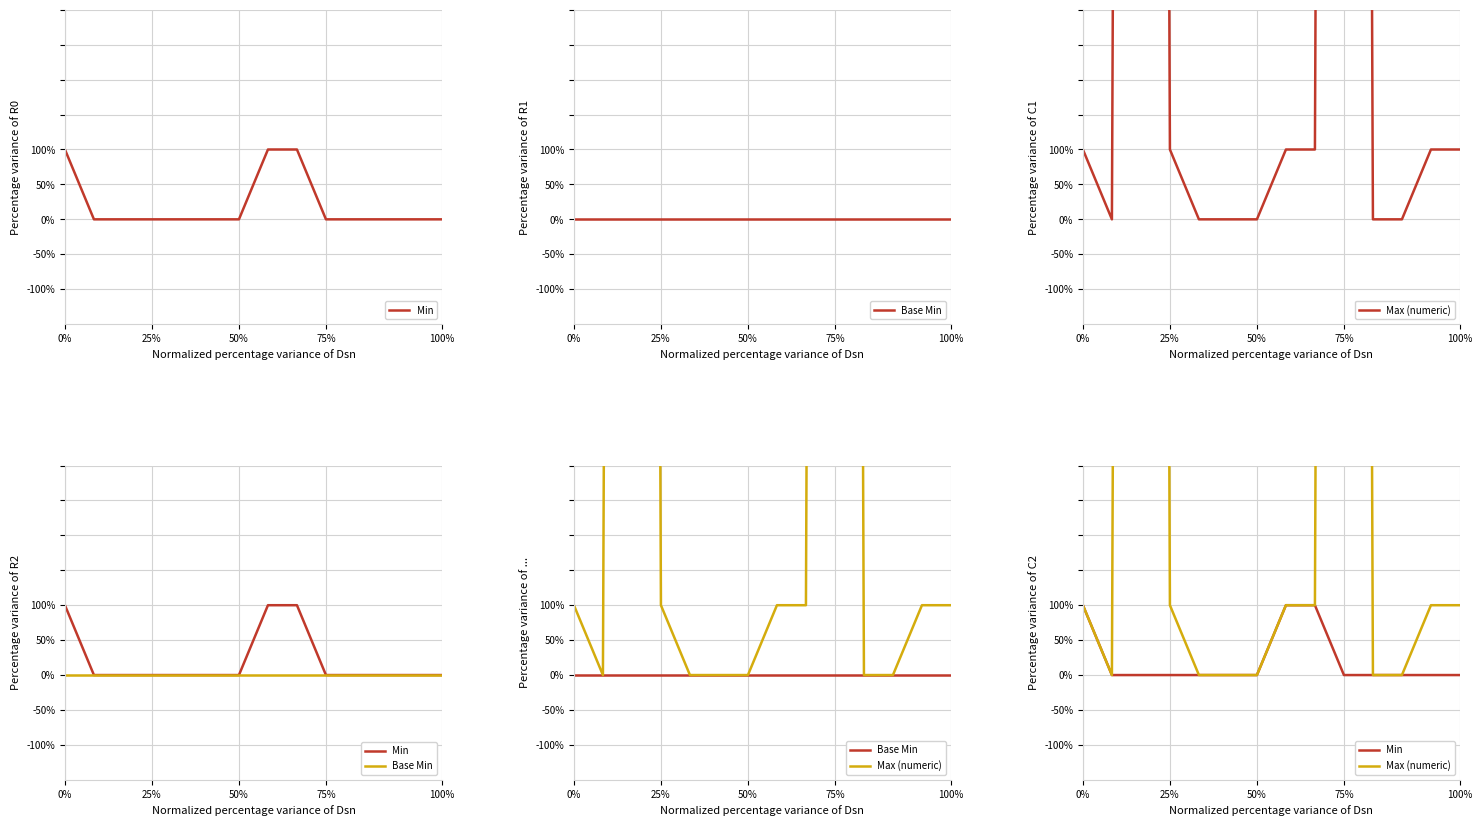

Which series has the largest total across all categories?

Max (numeric)